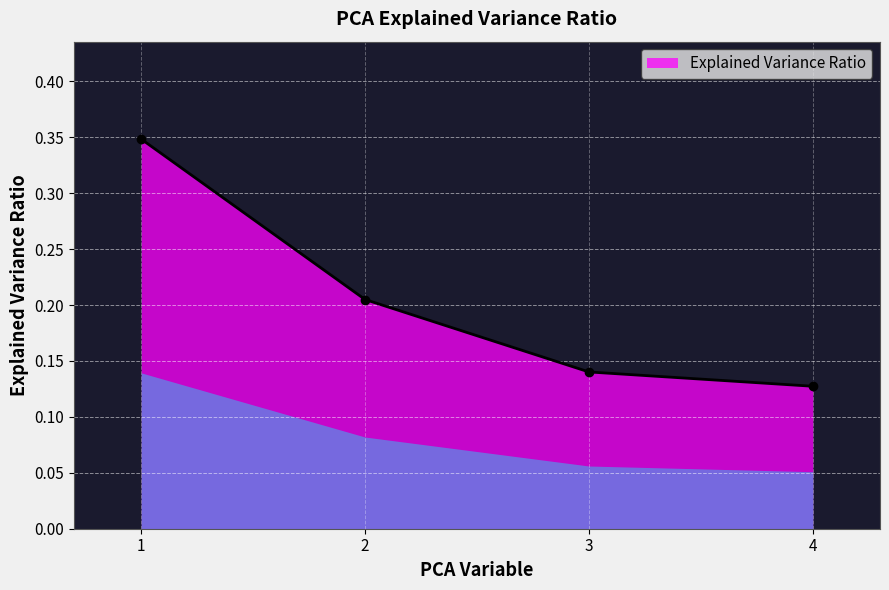

What is the sum of the values at 4 and 1?

0.5